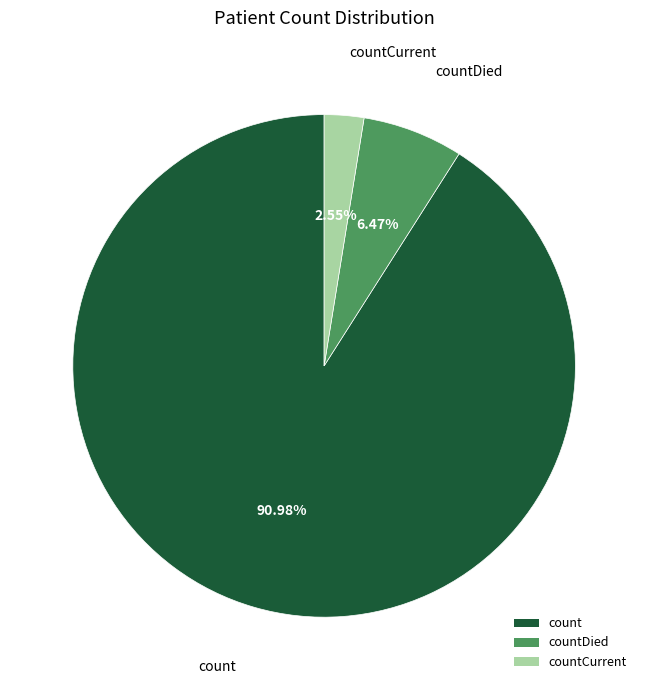

To the nearest percent, what is the difference between the countDied and countCurrent slice percentages?

4%